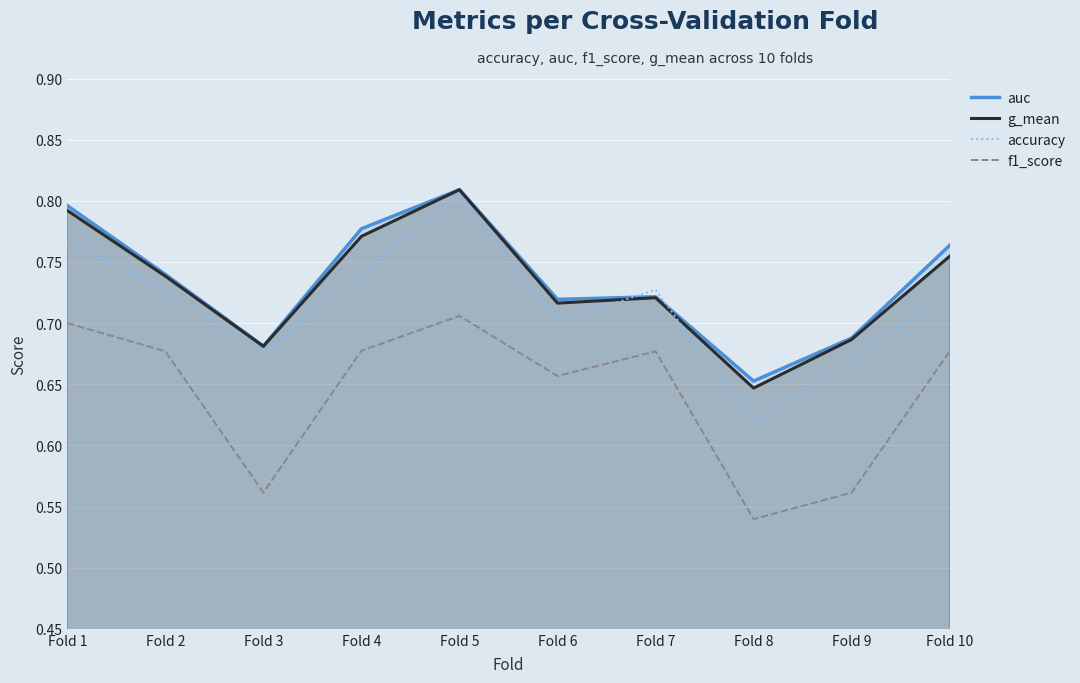

List the labels in order of f1_score value, smallest first.

Fold 8, Fold 3, Fold 9, Fold 6, Fold 2, Fold 7, Fold 10, Fold 4, Fold 1, Fold 5